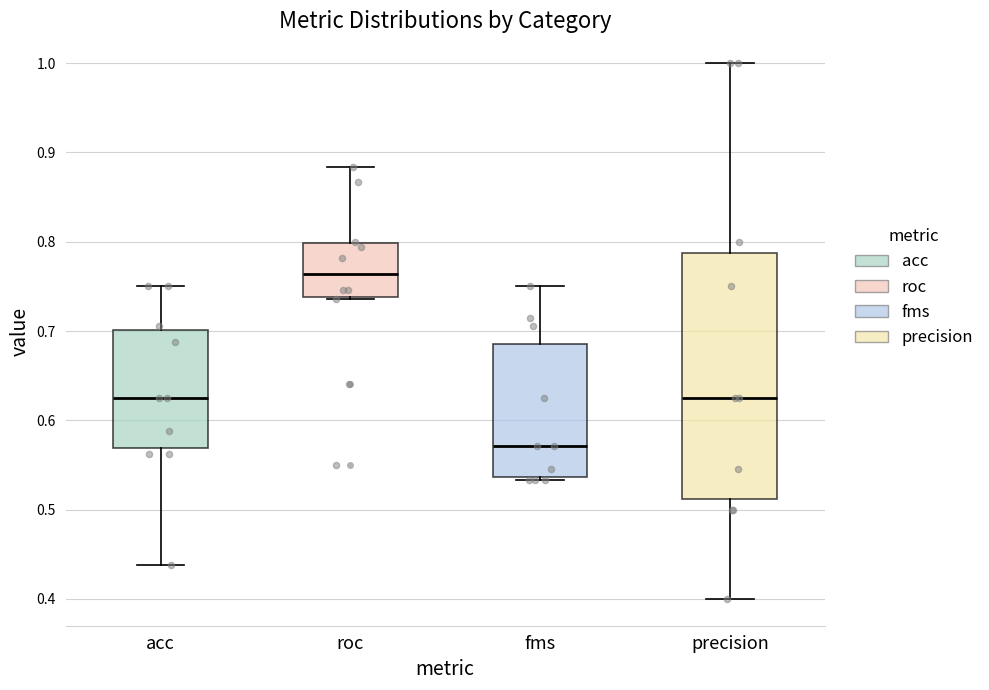

Which box has the highest median line?

roc